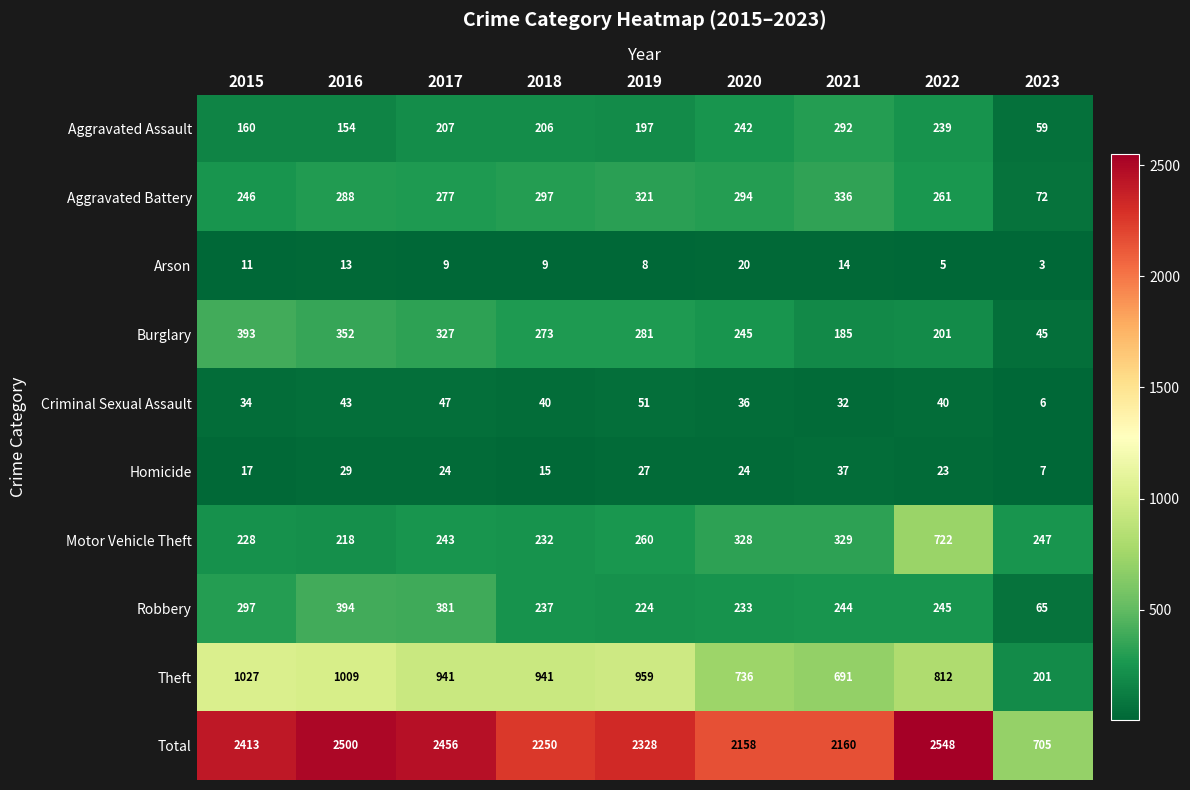

At which label does Robbery first exceed 244?

2015